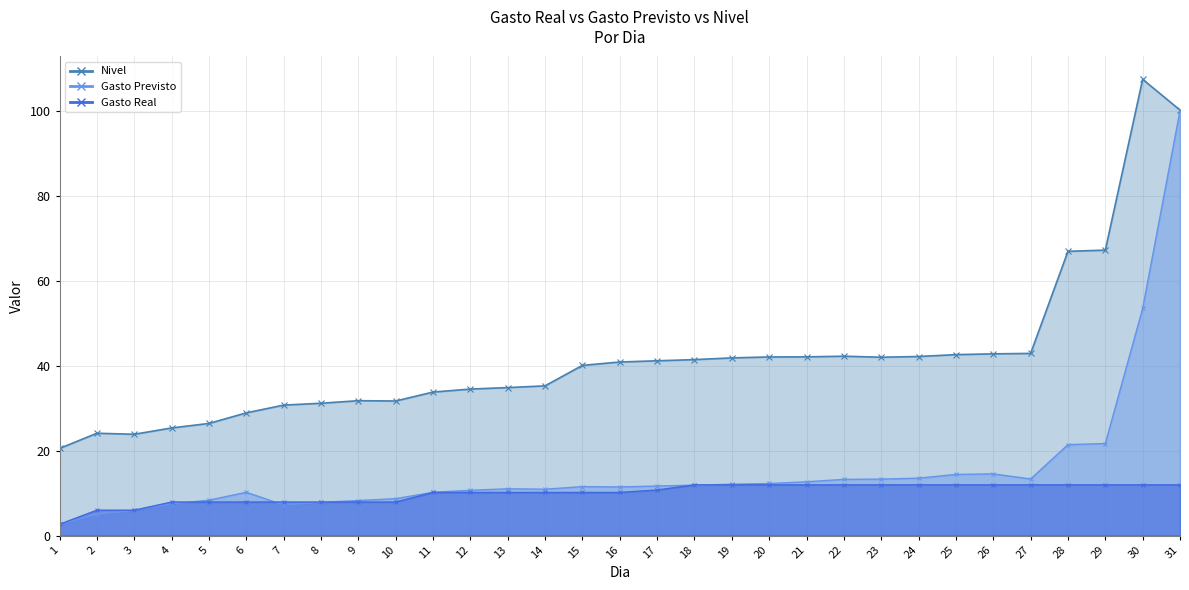

Between 7 and 26, which series saw the biggest shift?

Nivel